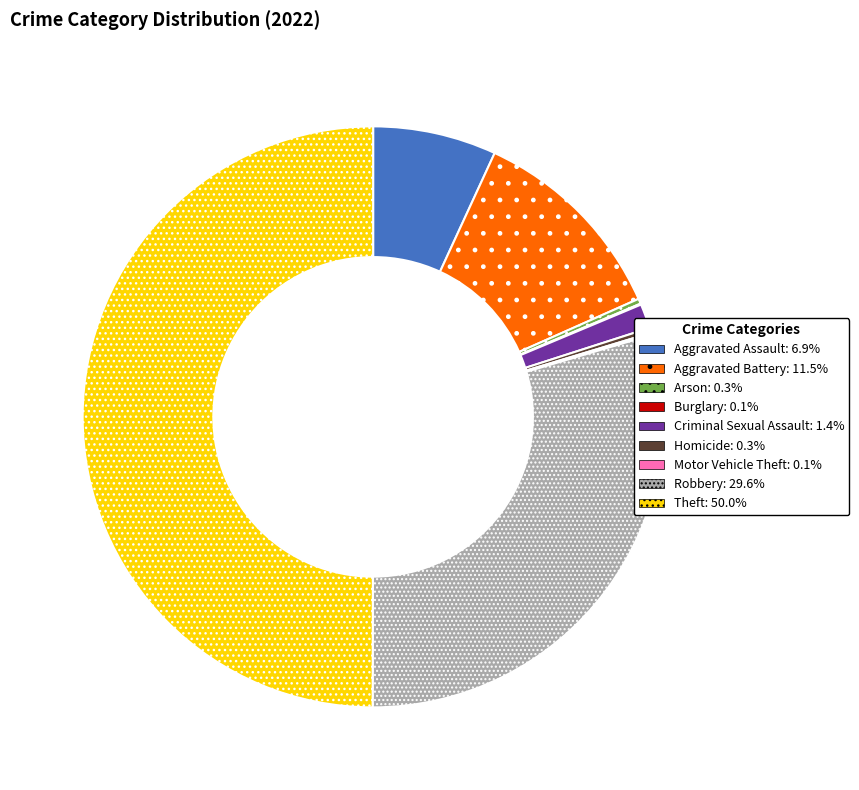

Which category has the biggest portion of the pie?

Theft